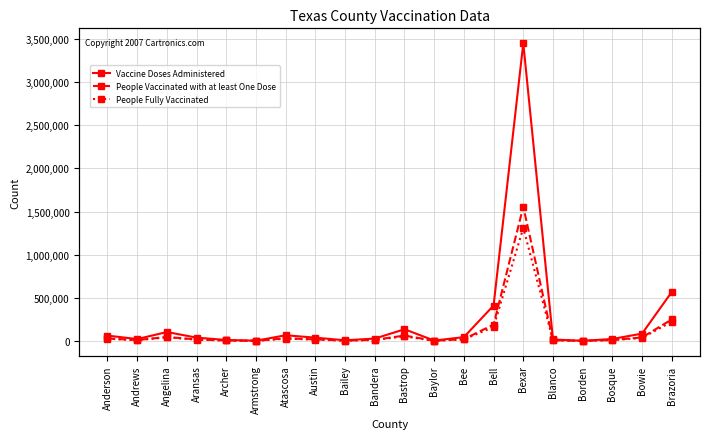

What is the label of the 8th point from the right?

Bee